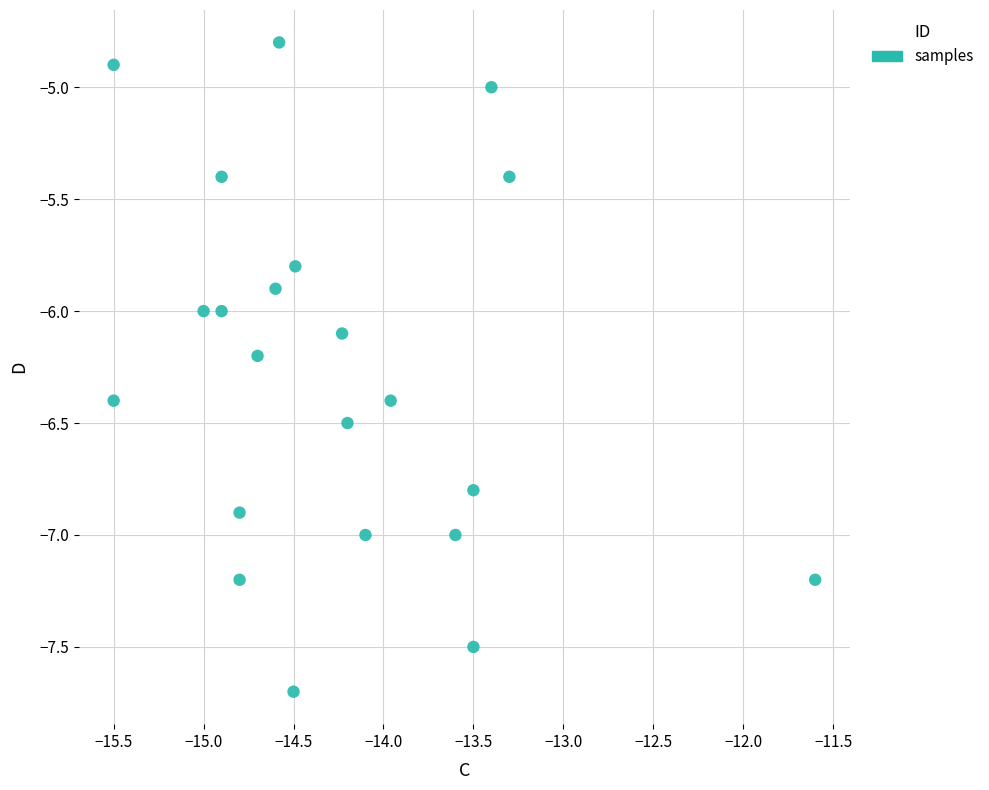

What is the range of X values (max minus min)?

3.9